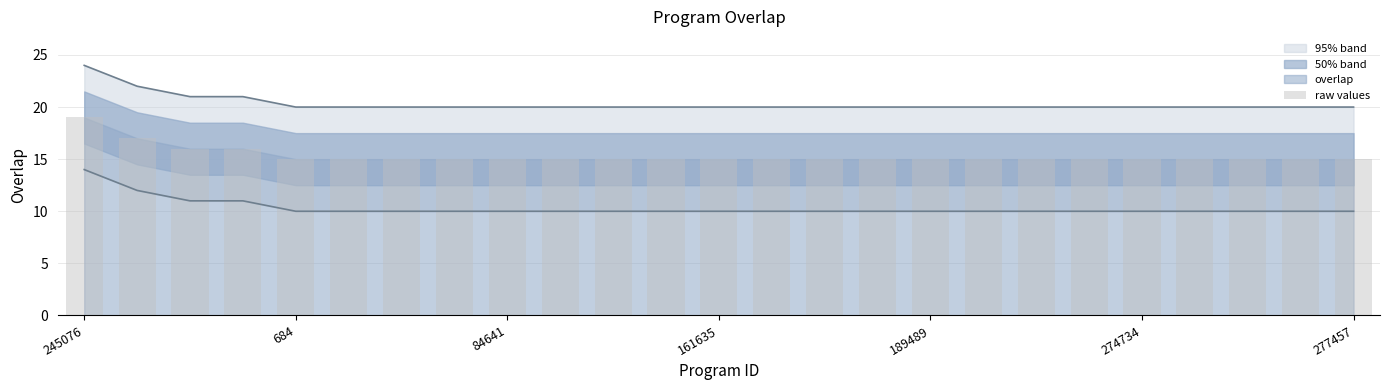

What is the minimum value shown in the chart?

15